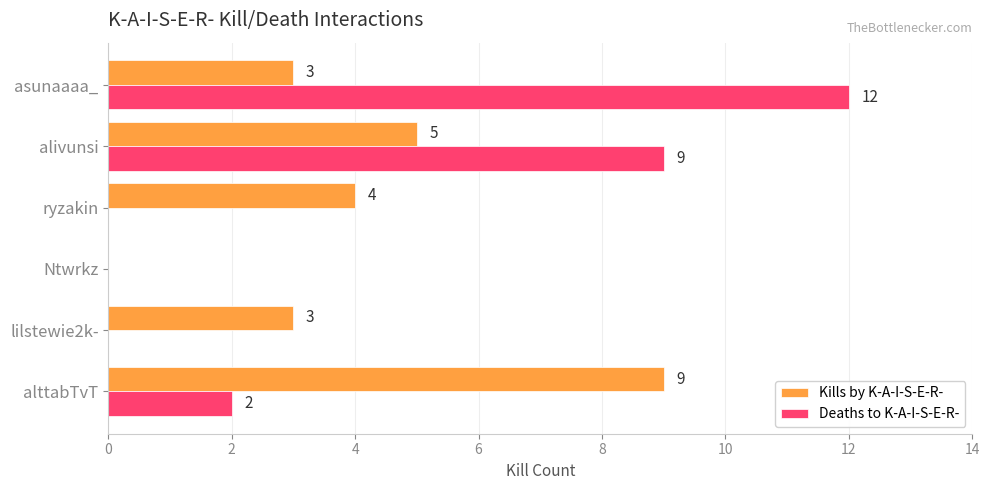

Which series has the largest total across all categories?

Kills by K-A-I-S-E-R-